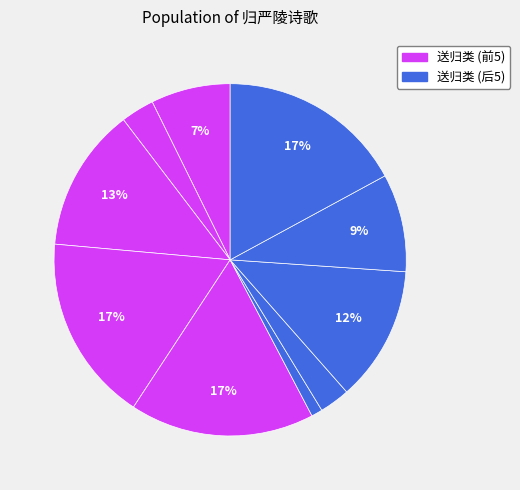

Count the number of slices in the pie.

10